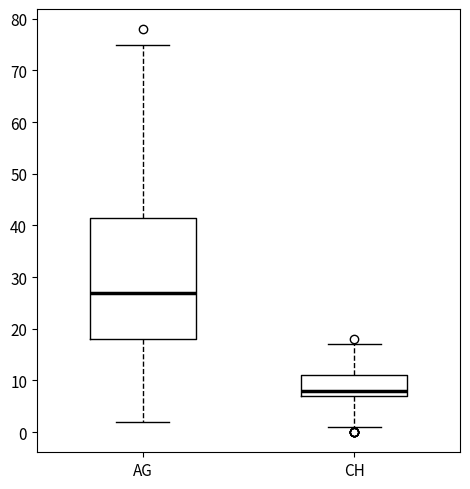

Reading left to right, read every box against the y-axis: the position of its median line, the range the box covers, and the ends of its whiskers. The values are not printed on the chart, so give them approximately, as read against the axis.

AG: median 27, box 18 to 42, whiskers 2 to 75
CH: median 8, box 7 to 11, whiskers 1 to 17